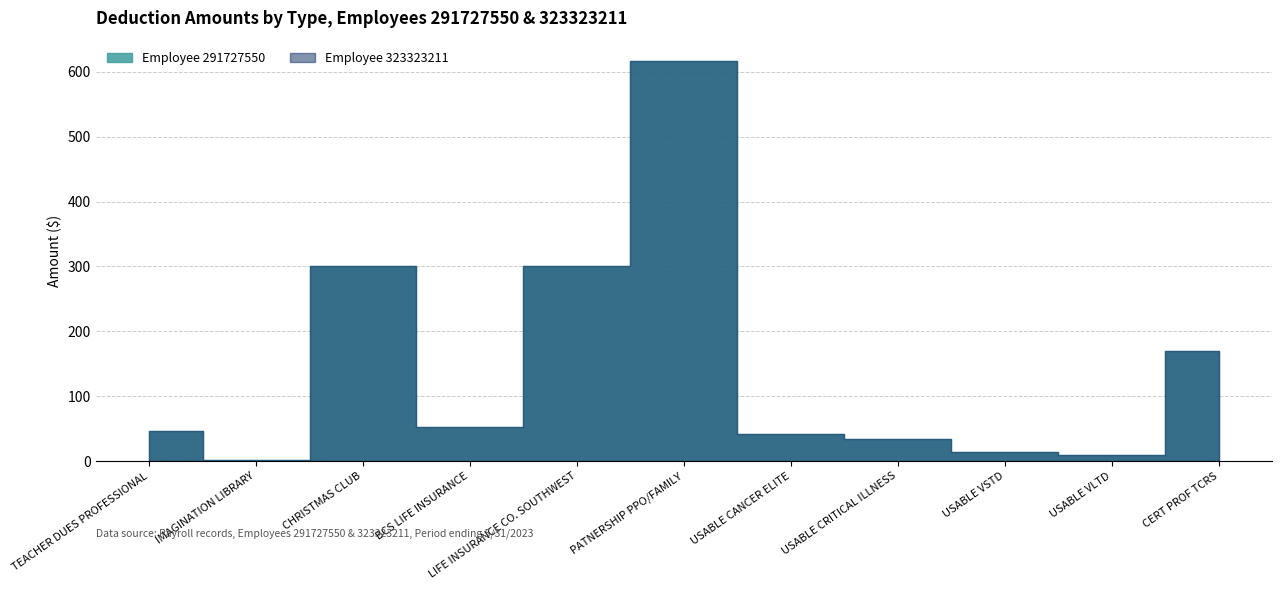

How many data points in Employee 291727550 are above 45?

6